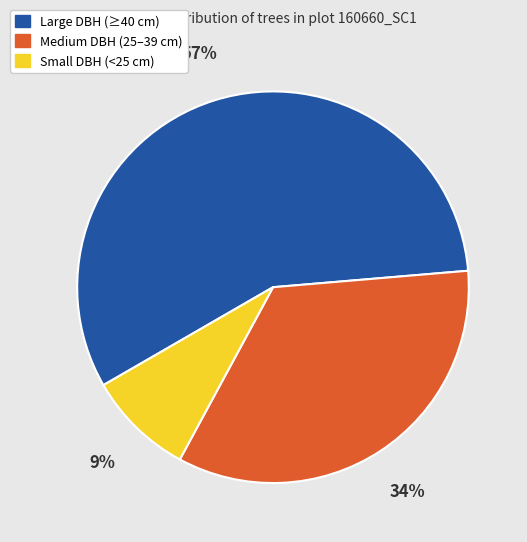

To the nearest percent, what is the difference between the largest and smallest slice percentages?

48%